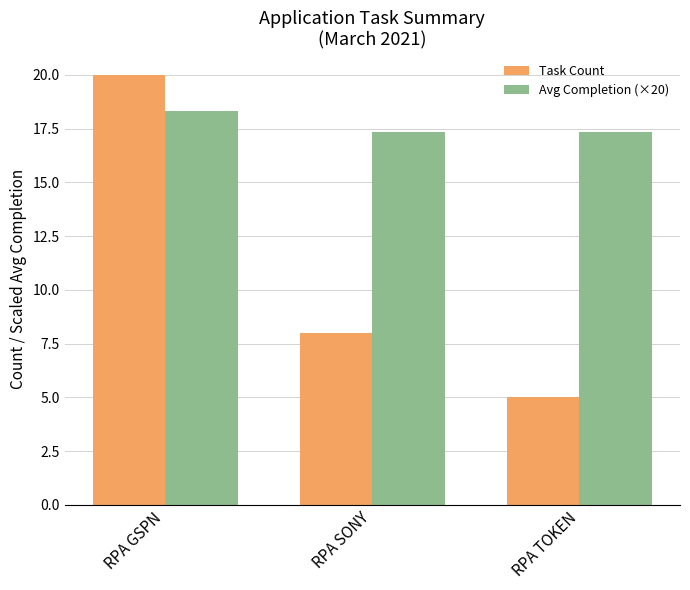

What position from the right is RPA GSPN?

3